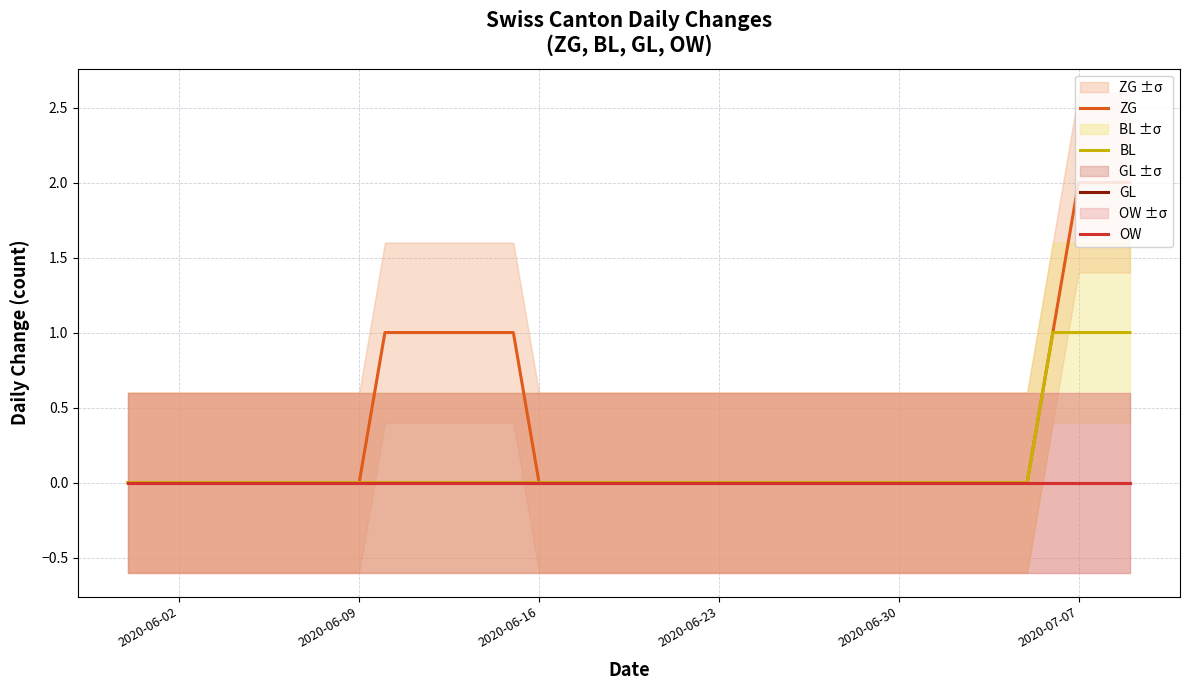

What is the difference between the maximum and minimum values in the ZG series?

2